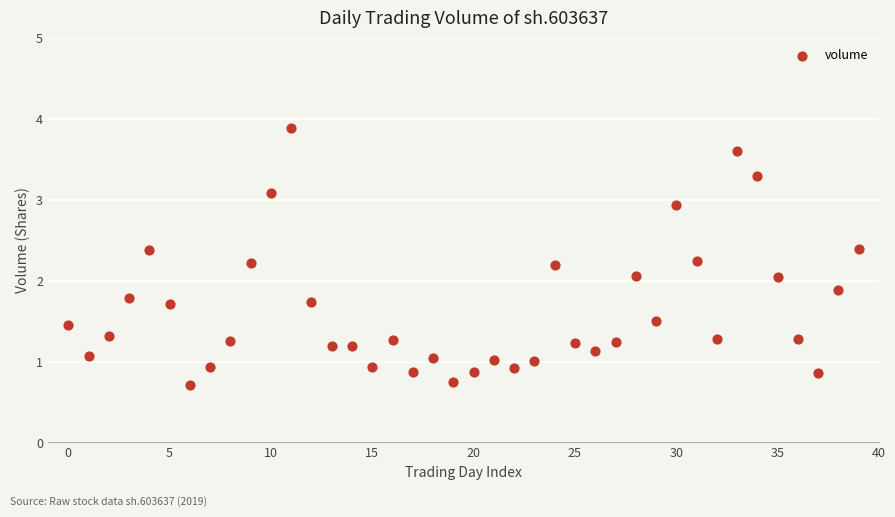

What is the range of Y values (max minus min)?

3.2